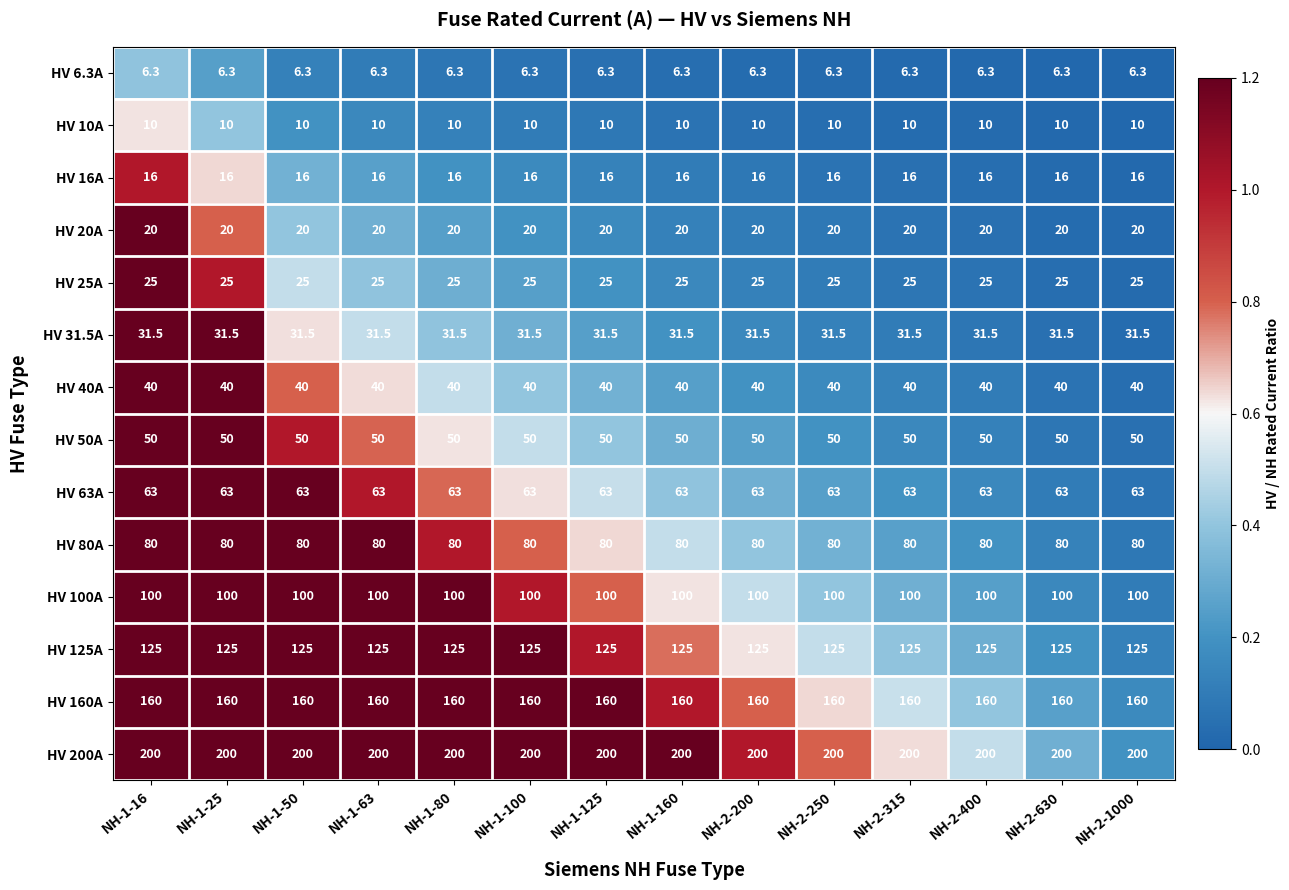

What is the approximate value of HV 6.3A at NH-2-630?

6.3